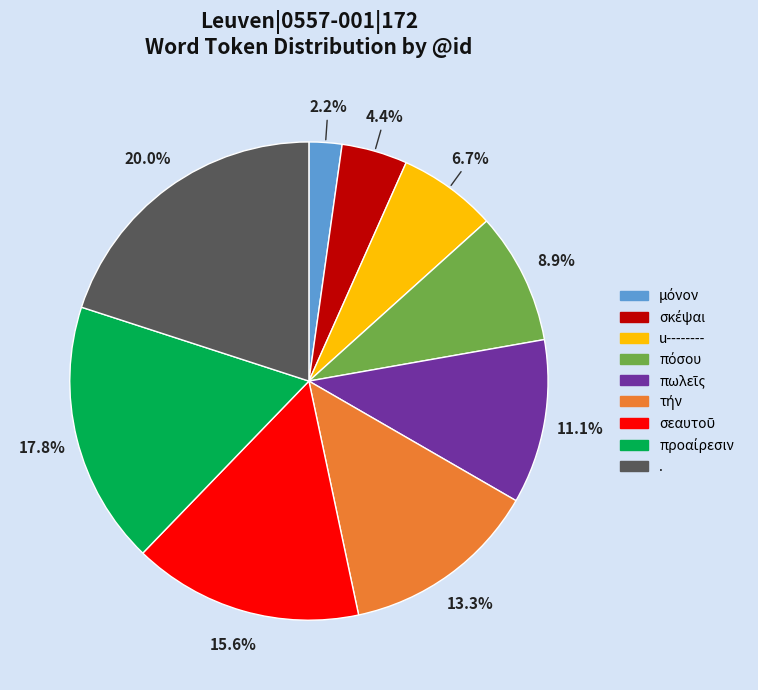

Is there a majority slice in this chart?

No